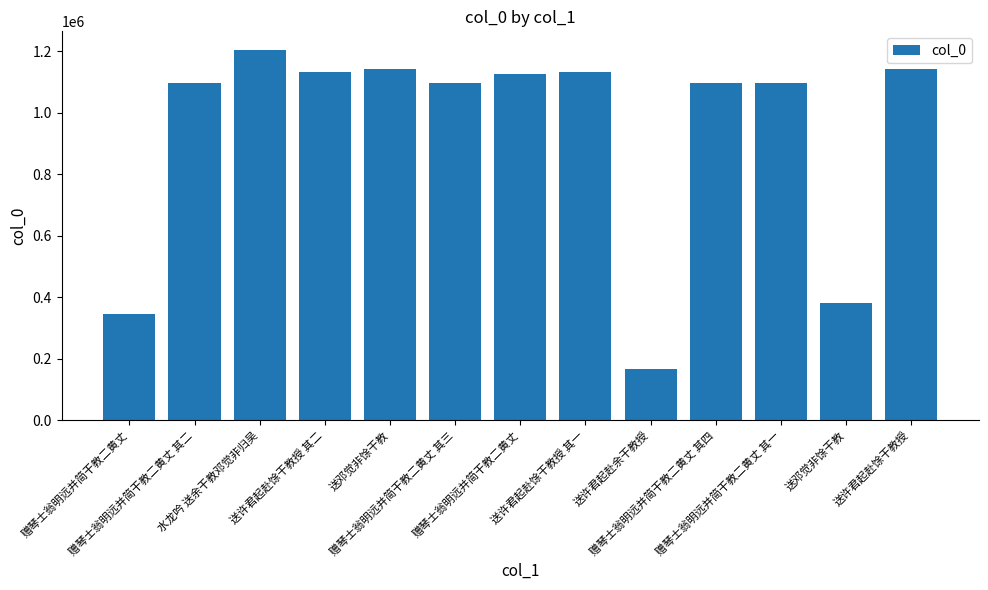

Rank the categories by value from highest to lowest.

水龙吟 送余干教邓觉非归吴, 送许君起赴馀干教授, 送邓觉非馀干教, 送许君起赴馀干教授 其一, 送许君起赴馀干教授 其二, 赠琴士翁明远并简干教二黄丈, 赠琴士翁明远并简干教二黄丈 其四, 赠琴士翁明远并简干教二黄丈 其三, 赠琴士翁明远并简干教二黄丈 其二, 赠琴士翁明远并简干教二黄丈 其一, 送邓觉非馀干教, 赠琴士翁明远并简干教二黄丈, 送许君起赴余干教授